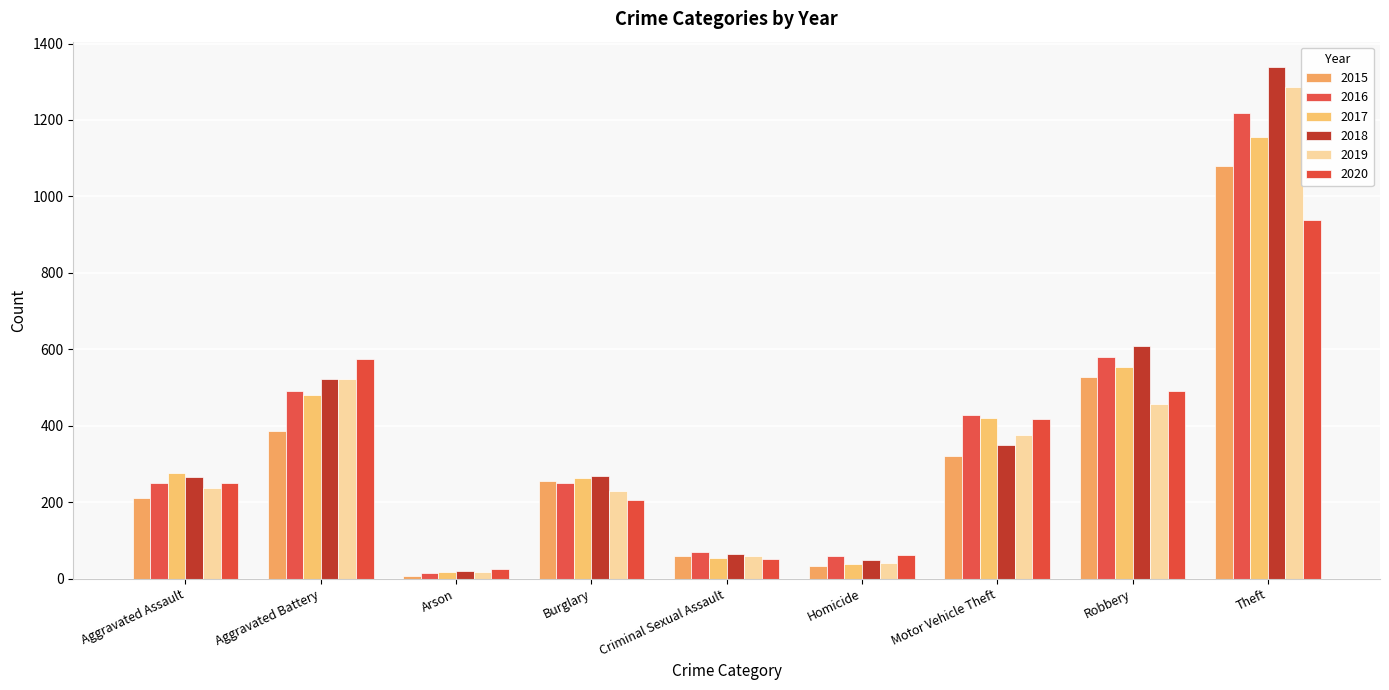

Reading left to right, list all the values displayed in this chart.

2015: Aggravated Assault=210	Aggravated Battery=387	Arson=7	Burglary=256	Criminal Sexual Assault=58	Homicide=32	Motor Vehicle Theft=321	Robbery=527	Theft=1079
2016: Aggravated Assault=250	Aggravated Battery=492	Arson=15	Burglary=250	Criminal Sexual Assault=69	Homicide=59	Motor Vehicle Theft=429	Robbery=579	Theft=1218
2017: Aggravated Assault=276	Aggravated Battery=480	Arson=18	Burglary=264	Criminal Sexual Assault=55	Homicide=37	Motor Vehicle Theft=419	Robbery=553	Theft=1155
2018: Aggravated Assault=265	Aggravated Battery=522	Arson=19	Burglary=269	Criminal Sexual Assault=65	Homicide=49	Motor Vehicle Theft=350	Robbery=608	Theft=1338
2019: Aggravated Assault=238	Aggravated Battery=521	Arson=17	Burglary=229	Criminal Sexual Assault=60	Homicide=40	Motor Vehicle Theft=376	Robbery=458	Theft=1287
2020: Aggravated Assault=249	Aggravated Battery=575	Arson=26	Burglary=207	Criminal Sexual Assault=51	Homicide=63	Motor Vehicle Theft=418	Robbery=491	Theft=938